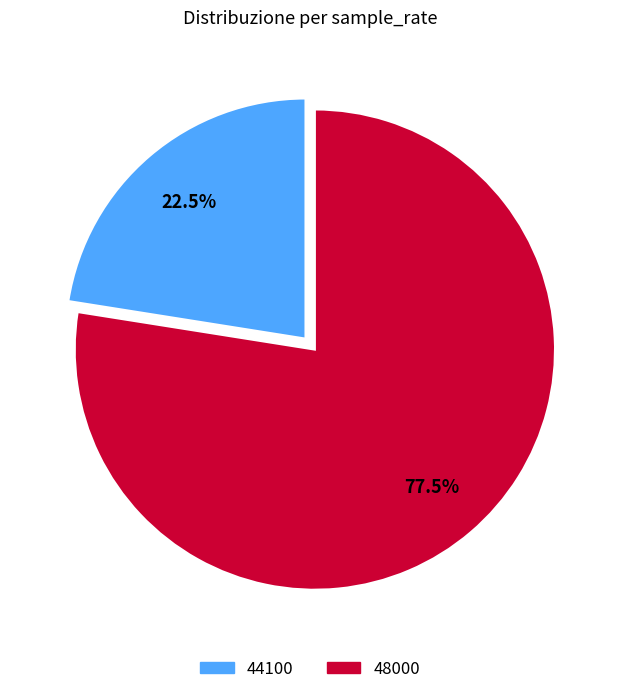

How much of the chart is everything except 44100?

77.5%